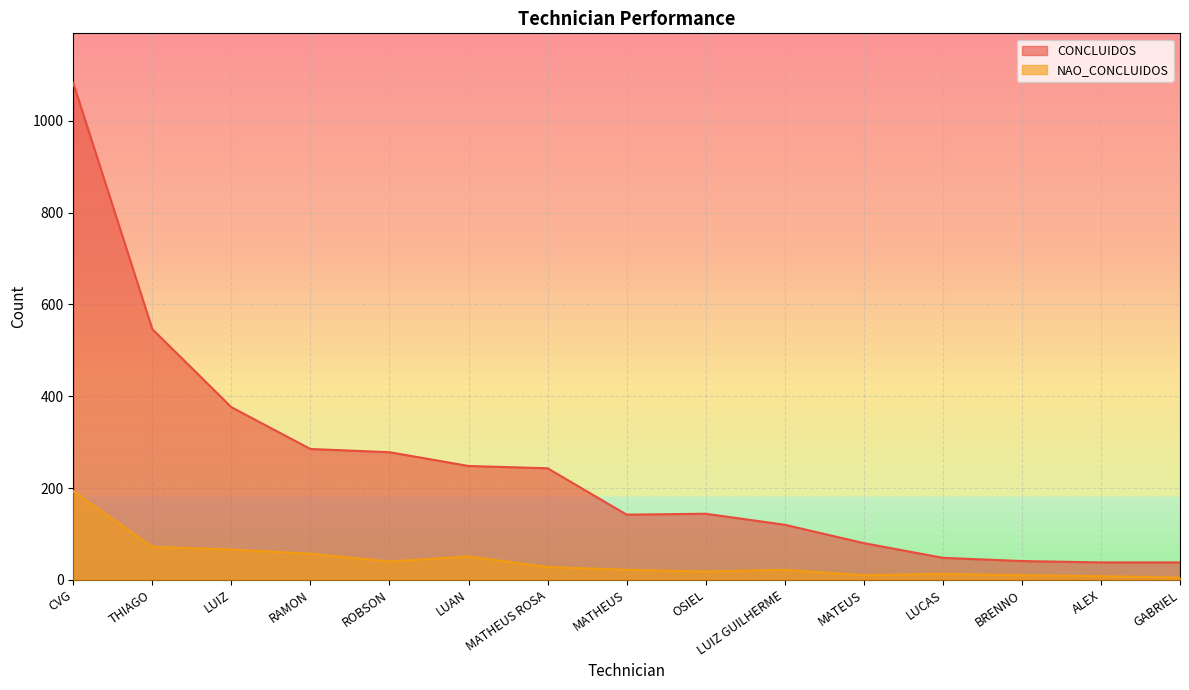

At MATHEUS ROSA, list the series in order from smallest to largest.

NAO_CONCLUIDOS, CONCLUIDOS